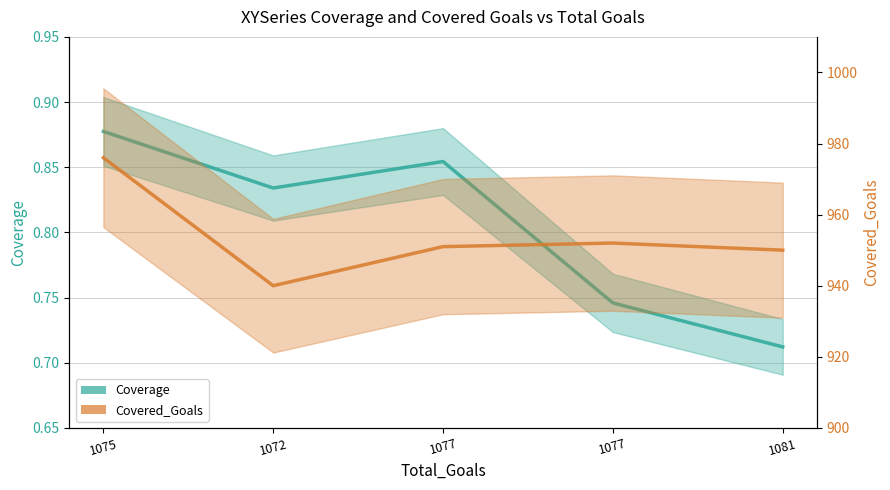

What is the greatest value displayed?

976.0